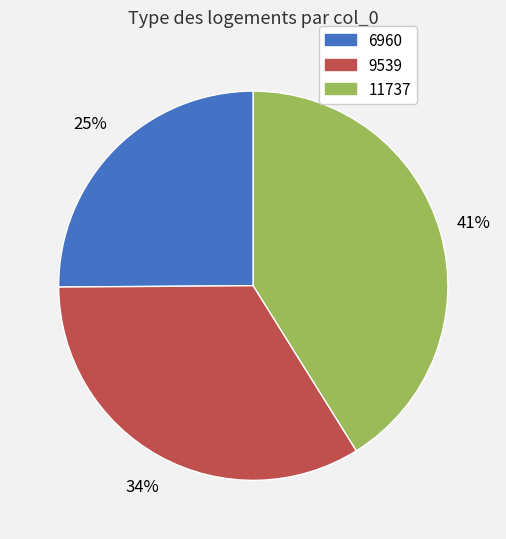

Is there a majority slice in this chart?

No